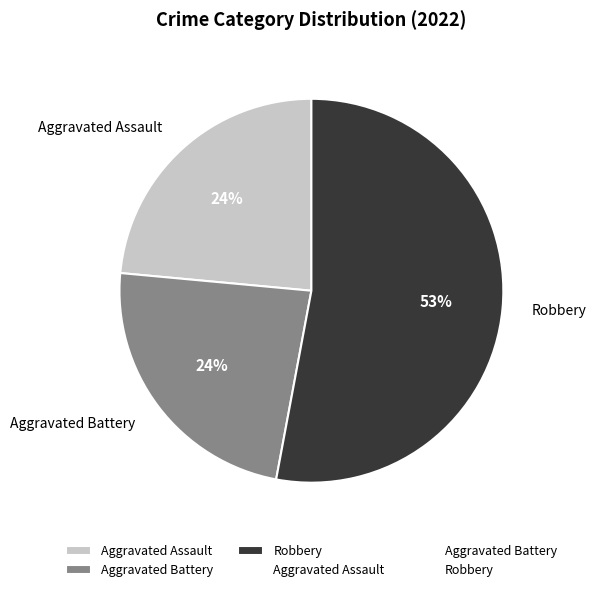

Is it true that Aggravated Assault is 24% of the pie?

True